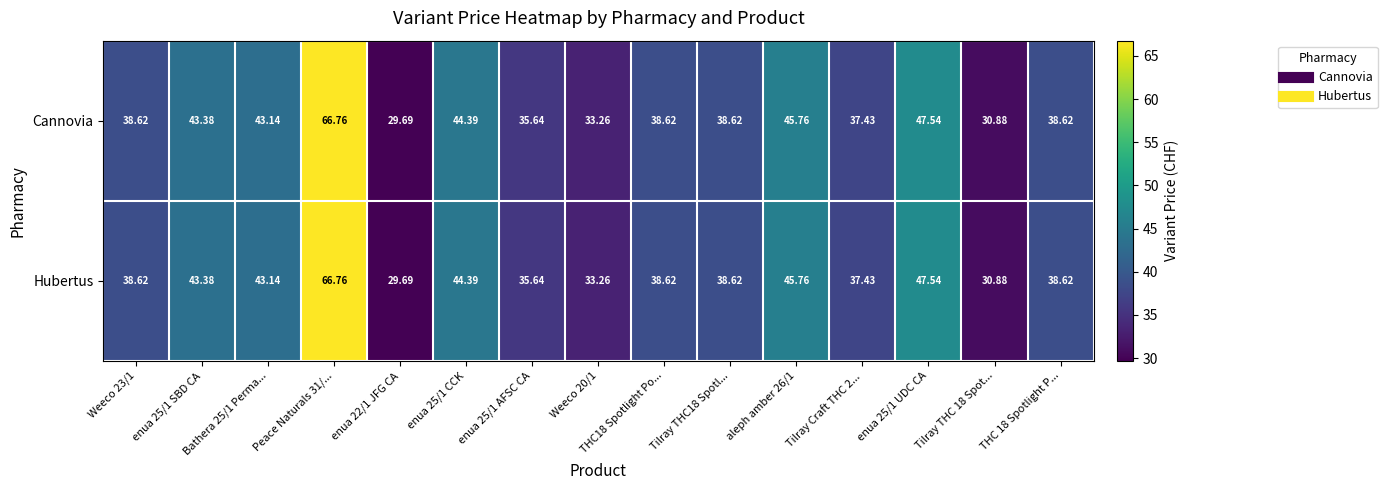

How many data points in Сannovia are above 38?

10